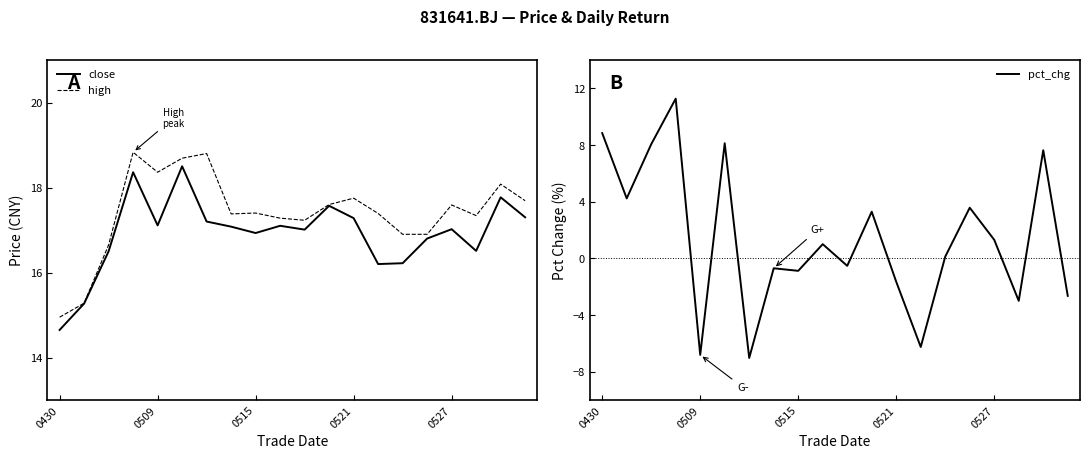

What is the maximum value for close?

18.5